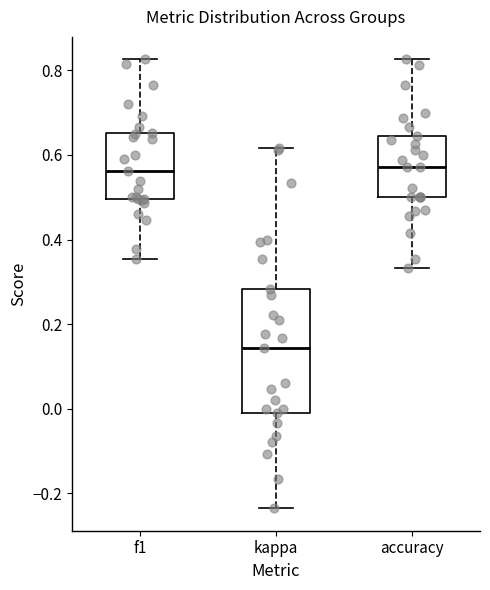

Reading left to right, read every box against the y-axis: the position of its median line, the range the box covers, and the ends of its whiskers. The values are not printed on the chart, so give them approximately, as read against the axis.

f1: median 0.56, box 0.50 to 0.66, whiskers 0.36 to 0.82
kappa: median 0.14, box -0.02 to 0.28, whiskers -0.24 to 0.62
accuracy: median 0.58, box 0.50 to 0.64, whiskers 0.34 to 0.82